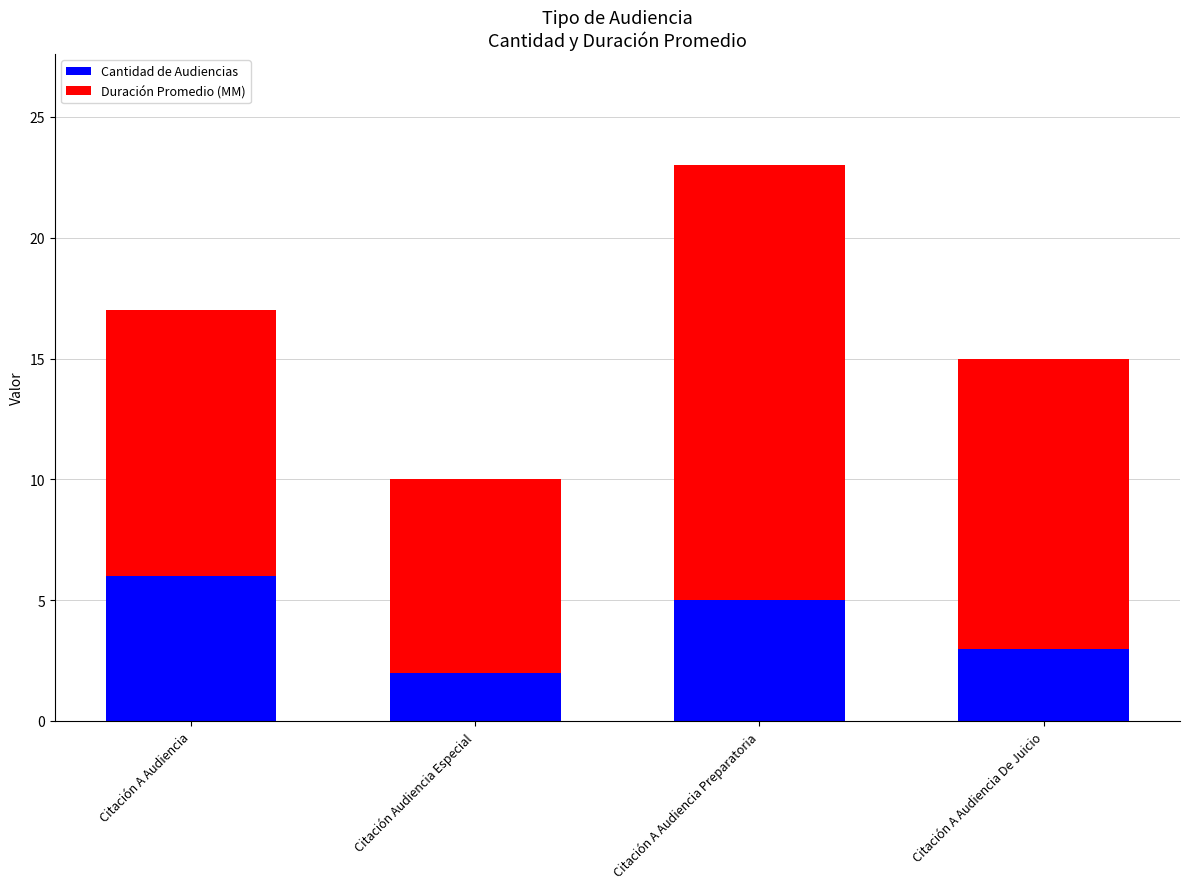

What is the total value across all series at Citación A Audiencia Preparatoria?

23